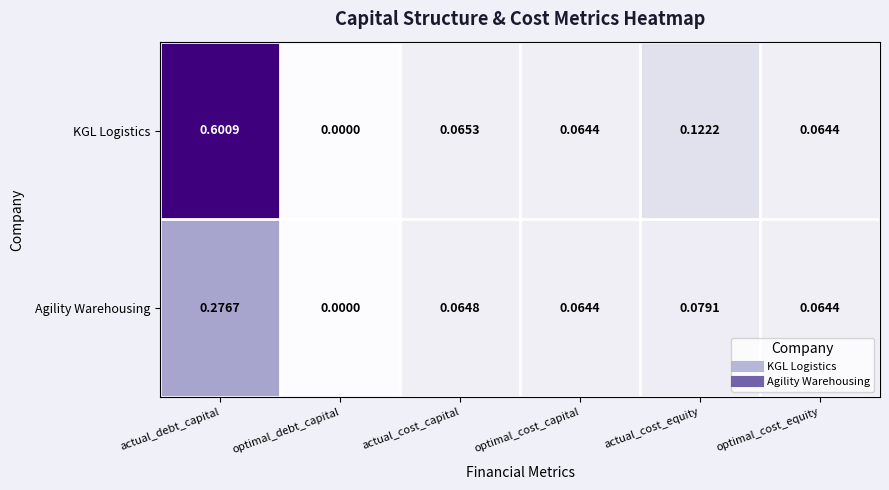

Which series has the largest range (max minus min)?

KGL Logistics